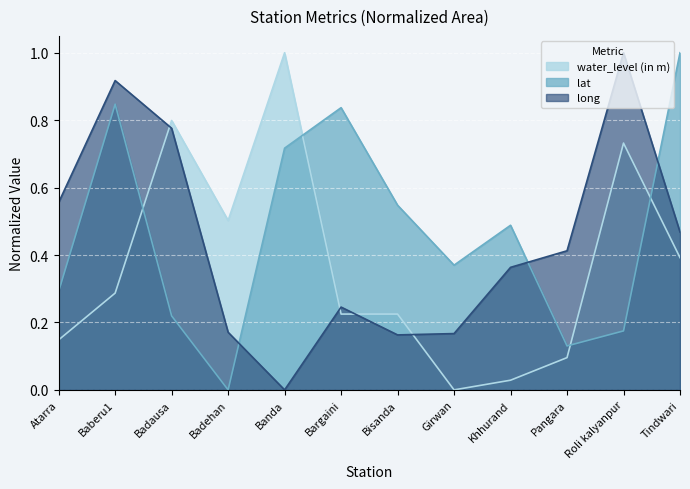

Reading left to right, transcribe all the data shown in this chart.

water_level (in m): 0.1	0.3	0.8	0.5	1.0	0.2	0.2	0.0	0.0	0.1	0.7	0.4
lat: 0.3	0.8	0.2	0.0	0.7	0.8	0.5	0.4	0.5	0.1	0.2	1.0
long: 0.6	0.9	0.8	0.2	0.0	0.2	0.2	0.2	0.4	0.4	1.0	0.5